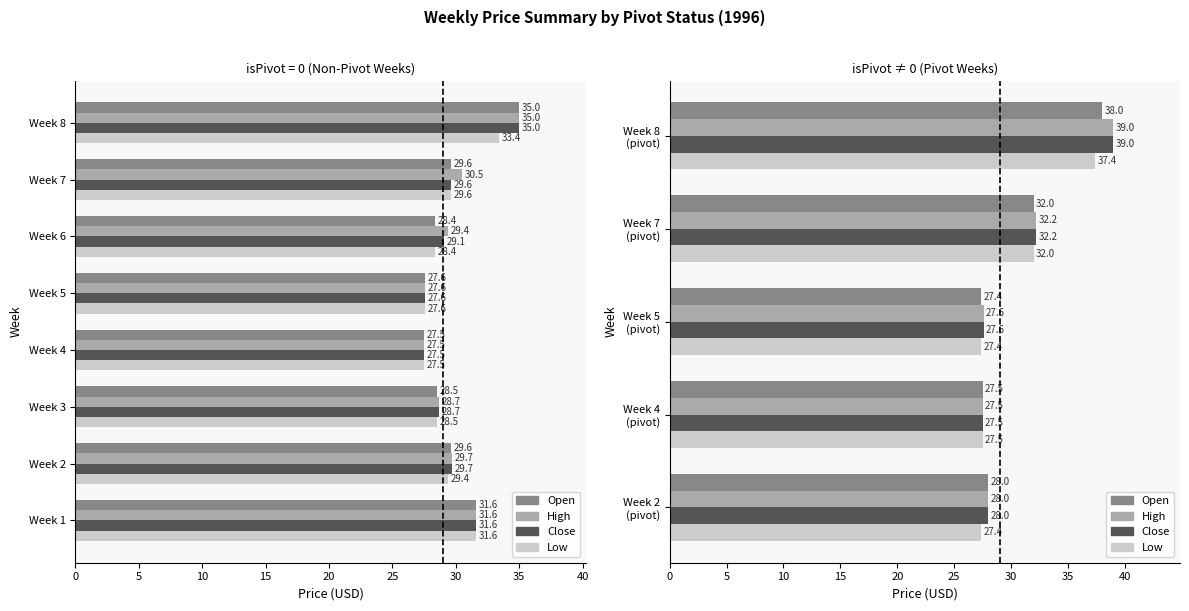

What is the difference between the maximum and minimum values in the Open series?

10.6